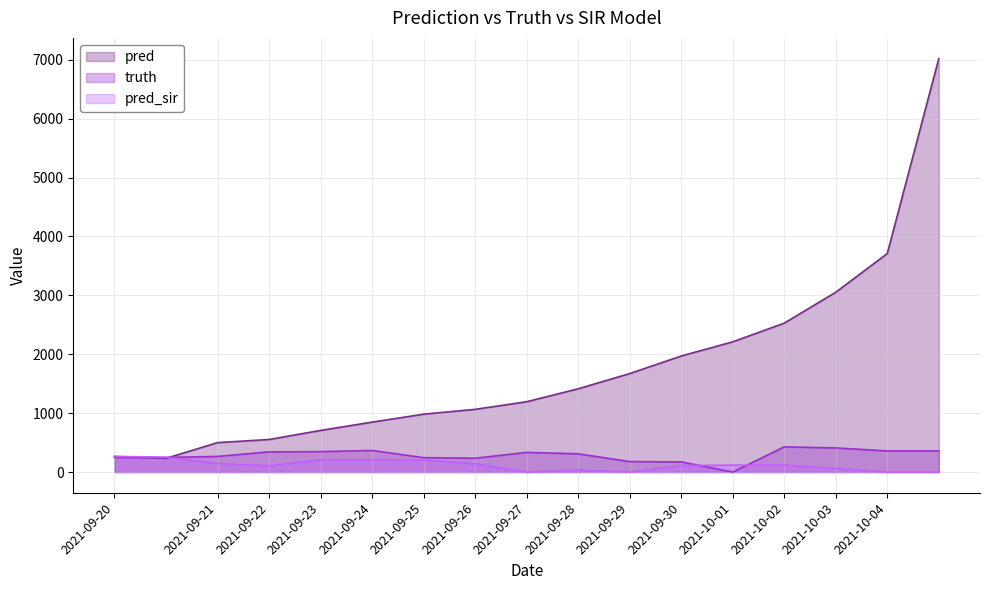

Where is pred_sir nearest to the value 133?

2021-09-26